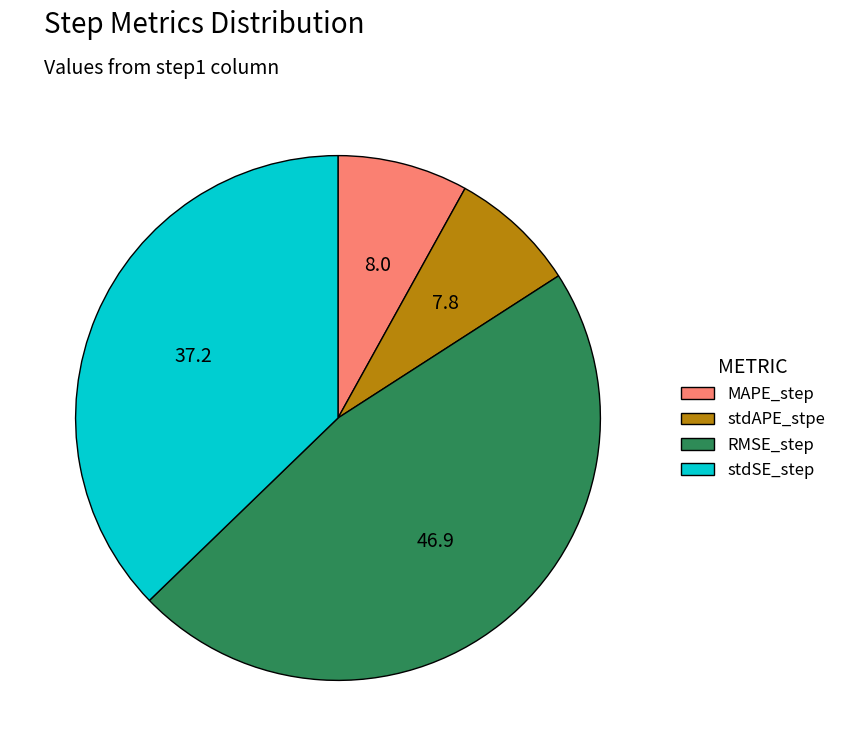

Which slice is the largest?

RMSE_step